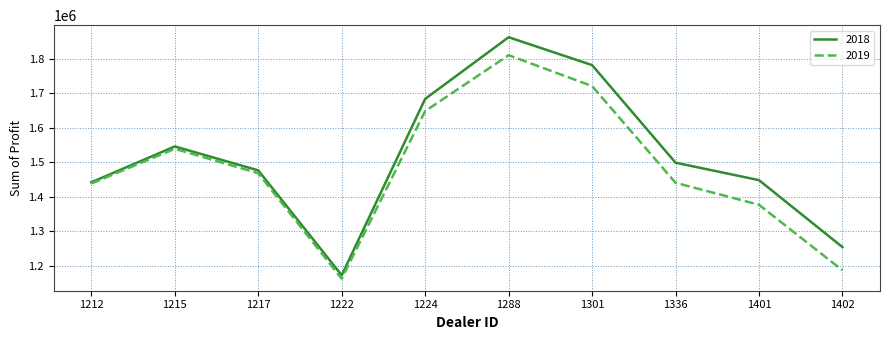

What is the maximum value for 2019?

1810750.0